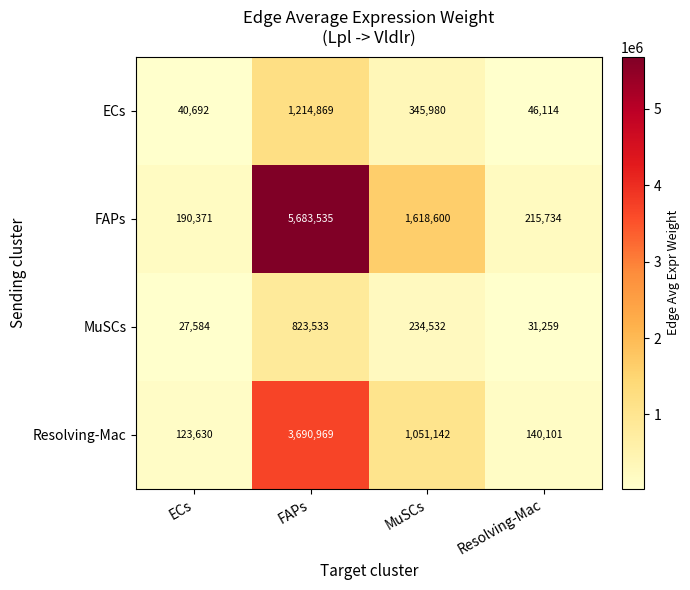

Reading left to right, list all the values displayed in this chart.

ECs: ECs=40692	FAPs=1214869	MuSCs=345980	Resolving-Mac=46114
FAPs: ECs=190371	FAPs=5683535	MuSCs=1618600	Resolving-Mac=215734
MuSCs: ECs=27584	FAPs=823533	MuSCs=234532	Resolving-Mac=31259
Resolving-Mac: ECs=123630	FAPs=3690969	MuSCs=1051142	Resolving-Mac=140101